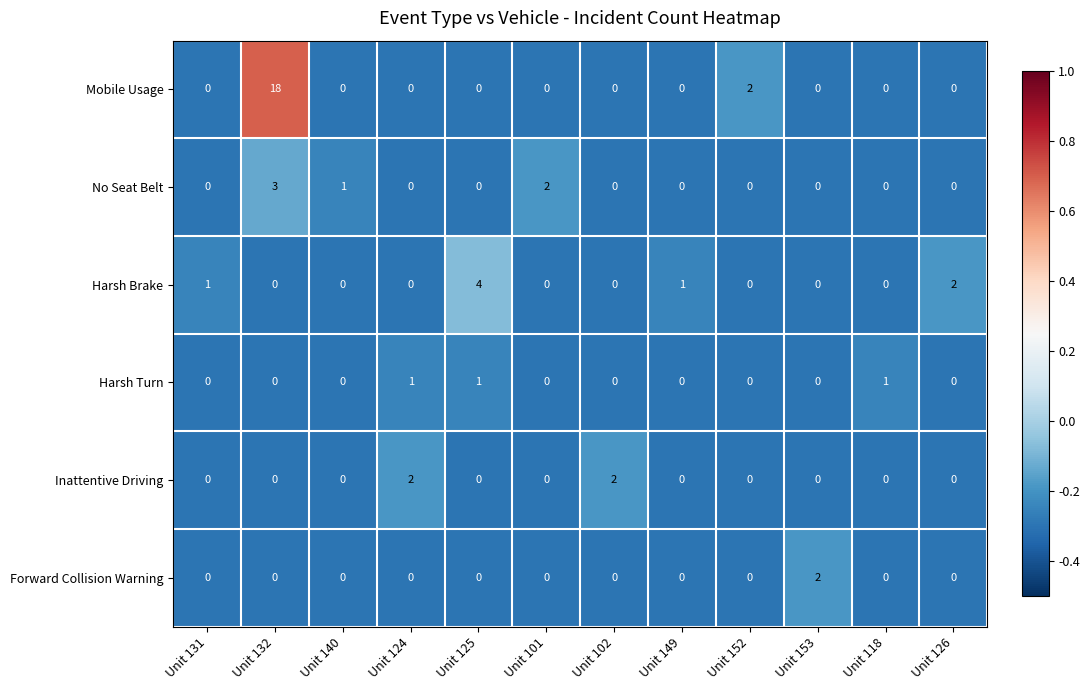

What is the maximum value shown in the chart?

18